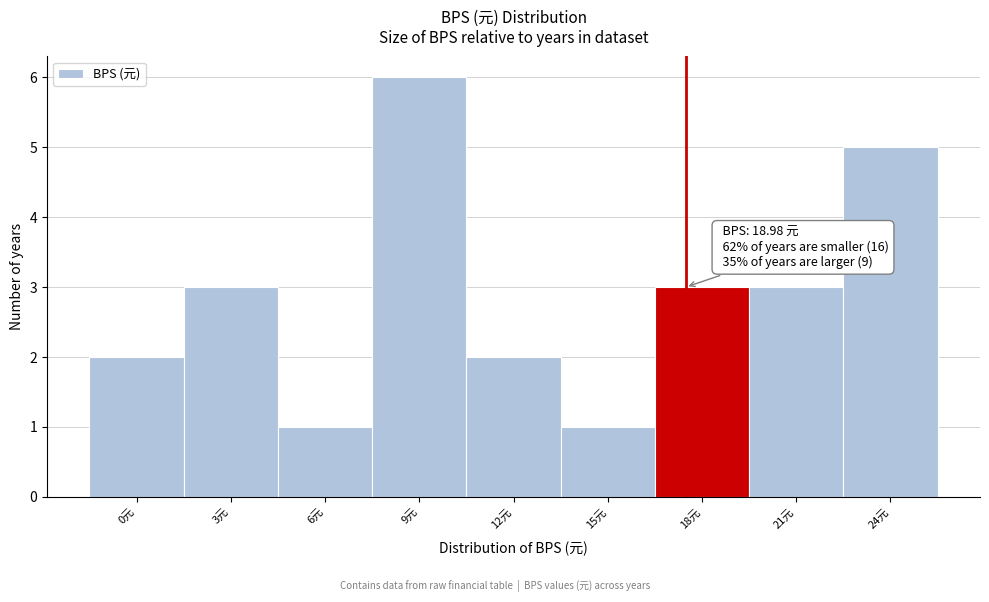

Reading left to right, what are all the values shown in this chart?

2	3	1	6	2	1	3	3	5